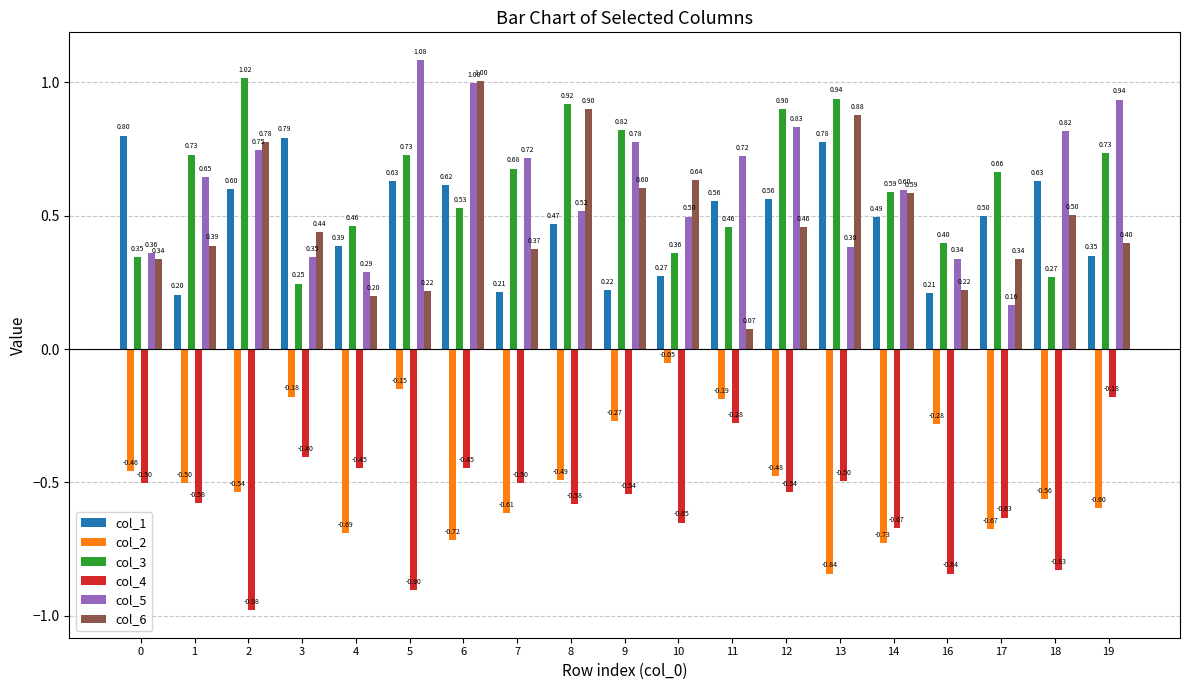

What is the difference between the highest and lowest values at 3?

1.2